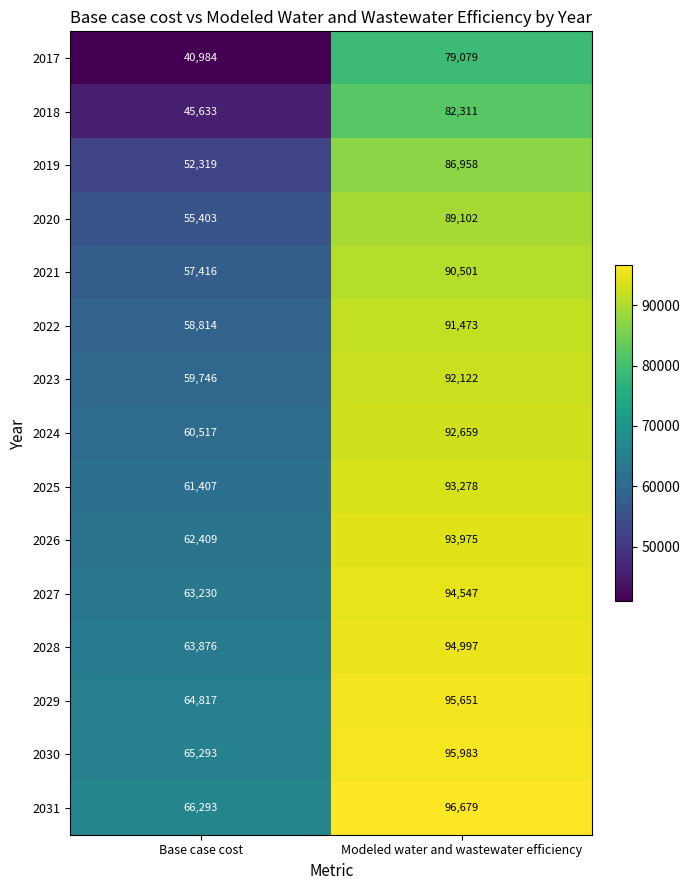

Reading right to left, extract all data points from this chart.

2017: 79079	40984
2018: 82311	45633
2019: 86958	52319
2020: 89102	55403
2021: 90501	57416
2022: 91473	58814
2023: 92122	59746
2024: 92659	60517
2025: 93278	61407
2026: 93975	62409
2027: 94547	63230
2028: 94997	63876
2029: 95651	64817
2030: 95983	65293
2031: 96679	66293